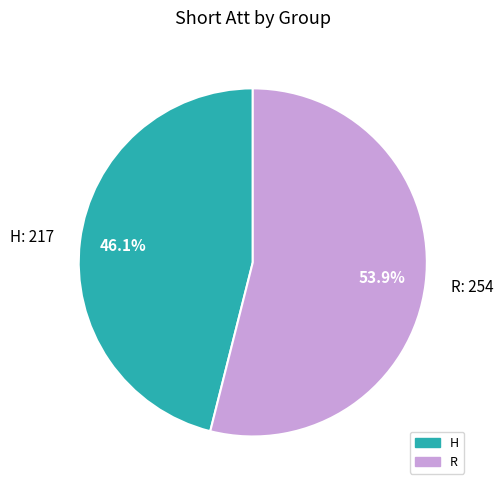

Which category has the biggest portion of the pie?

R